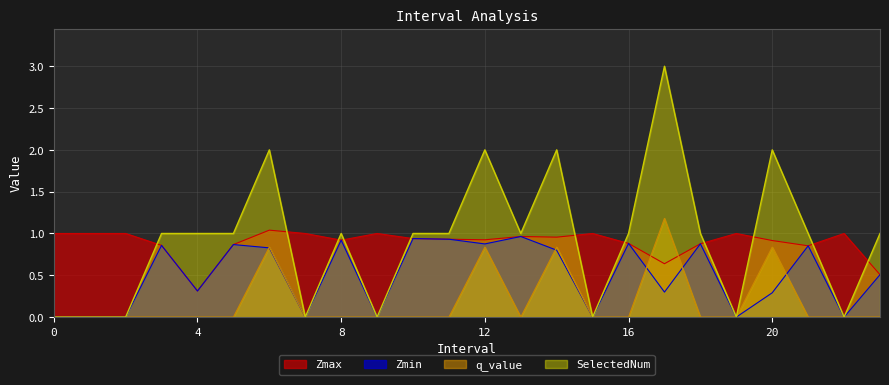

The Zmax series shows 0.5 at 23. True or false?

True